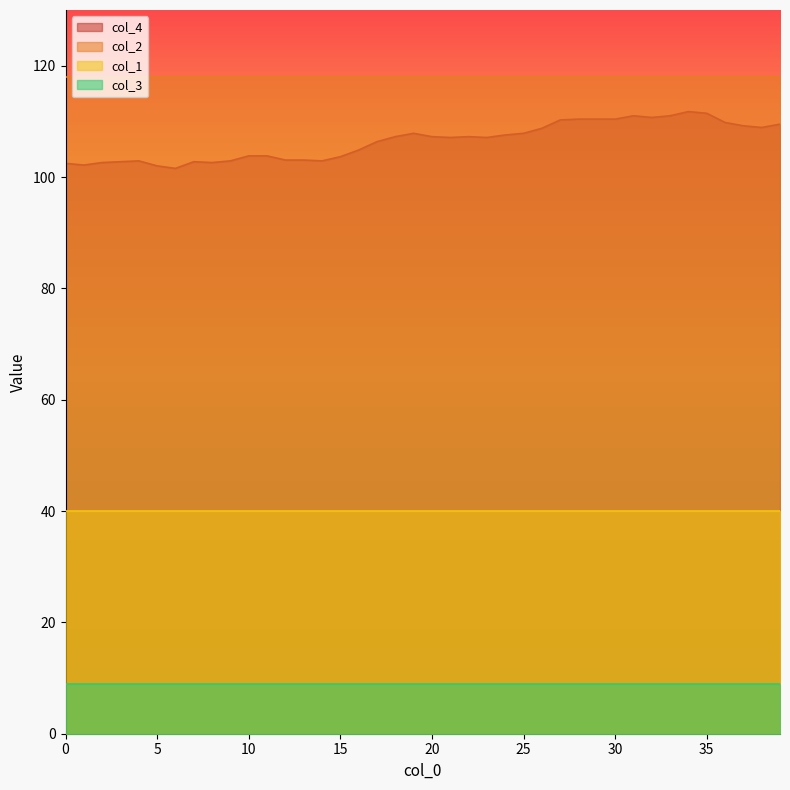

What is the maximum value shown in the chart?

118.0